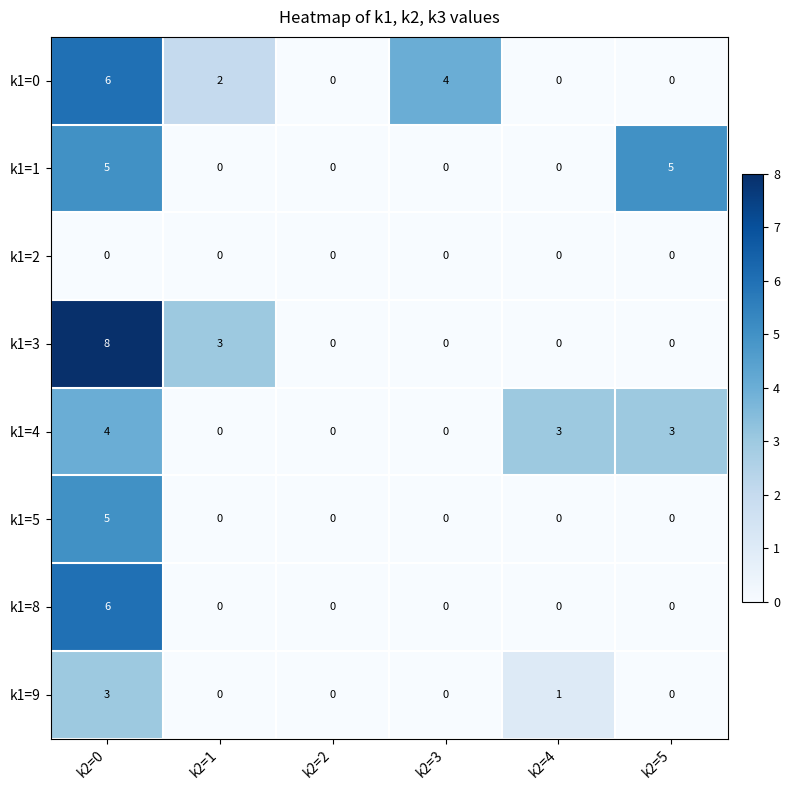

What is the maximum value for k1=8?

6